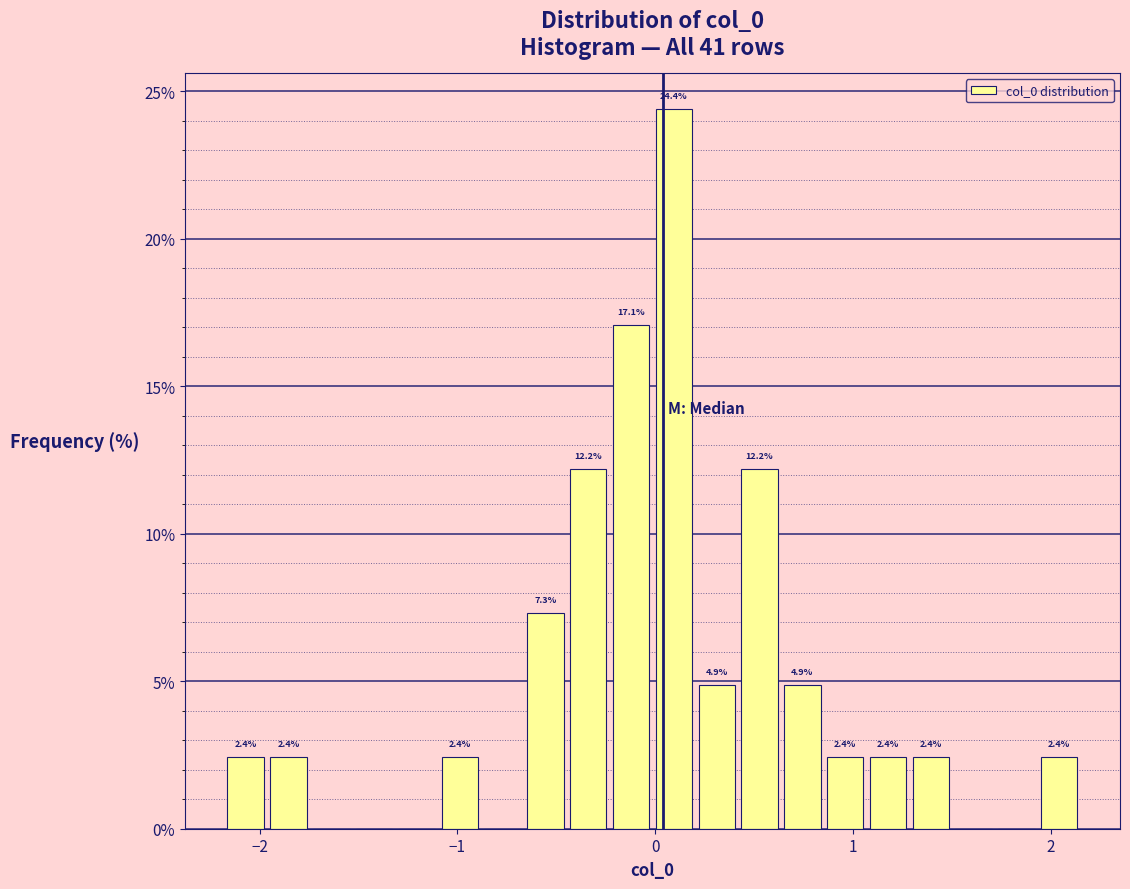

Around what value on the x-axis is the tallest bar? Give the approximate position of its centre, as read against the axis.

0.1